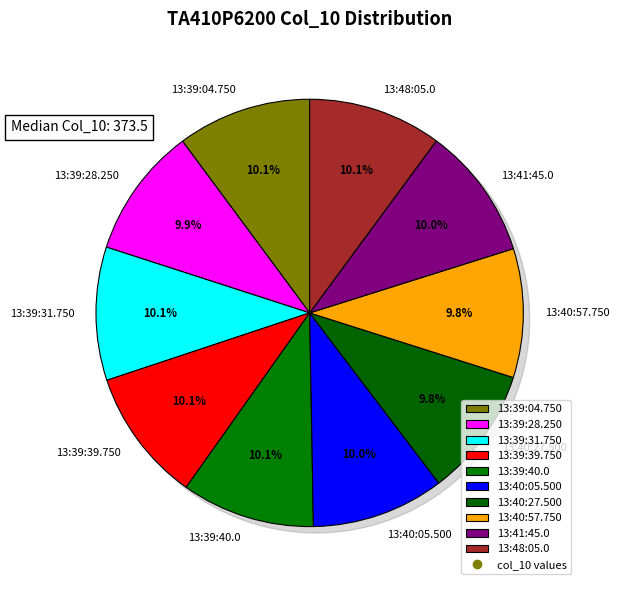

What is the total percentage of 13:41:45.0 and 13:39:31.750?

20.1%